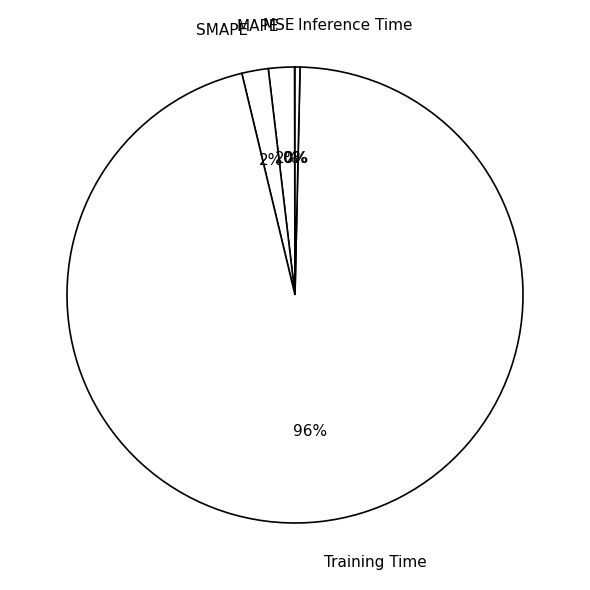

Which has a higher value, Training Time or SMAPE?

Training Time